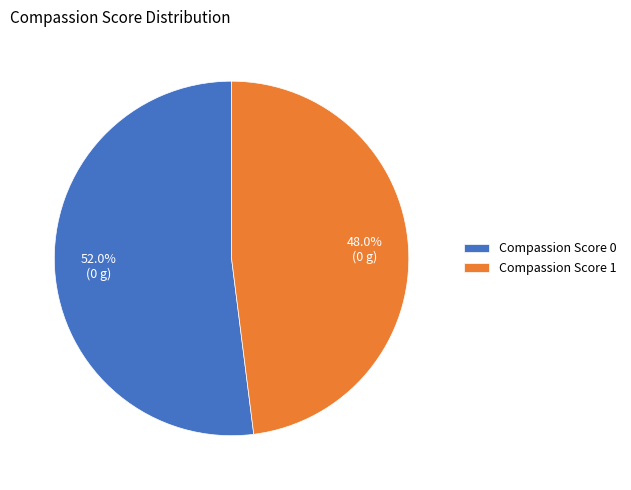

What is the ratio of the value at Compassion Score 1 to the value at Compassion Score 0?

0.9